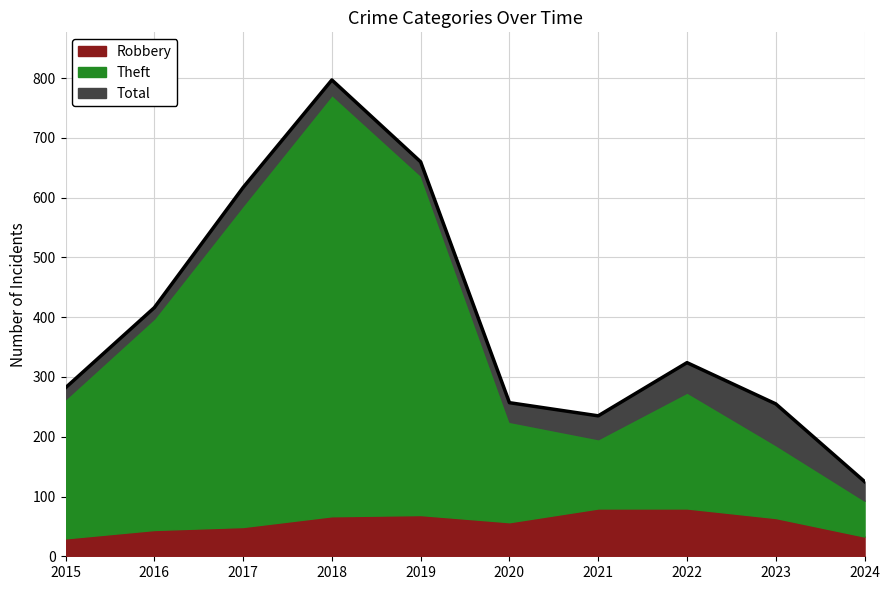

How many categories are shown in the chart?

10